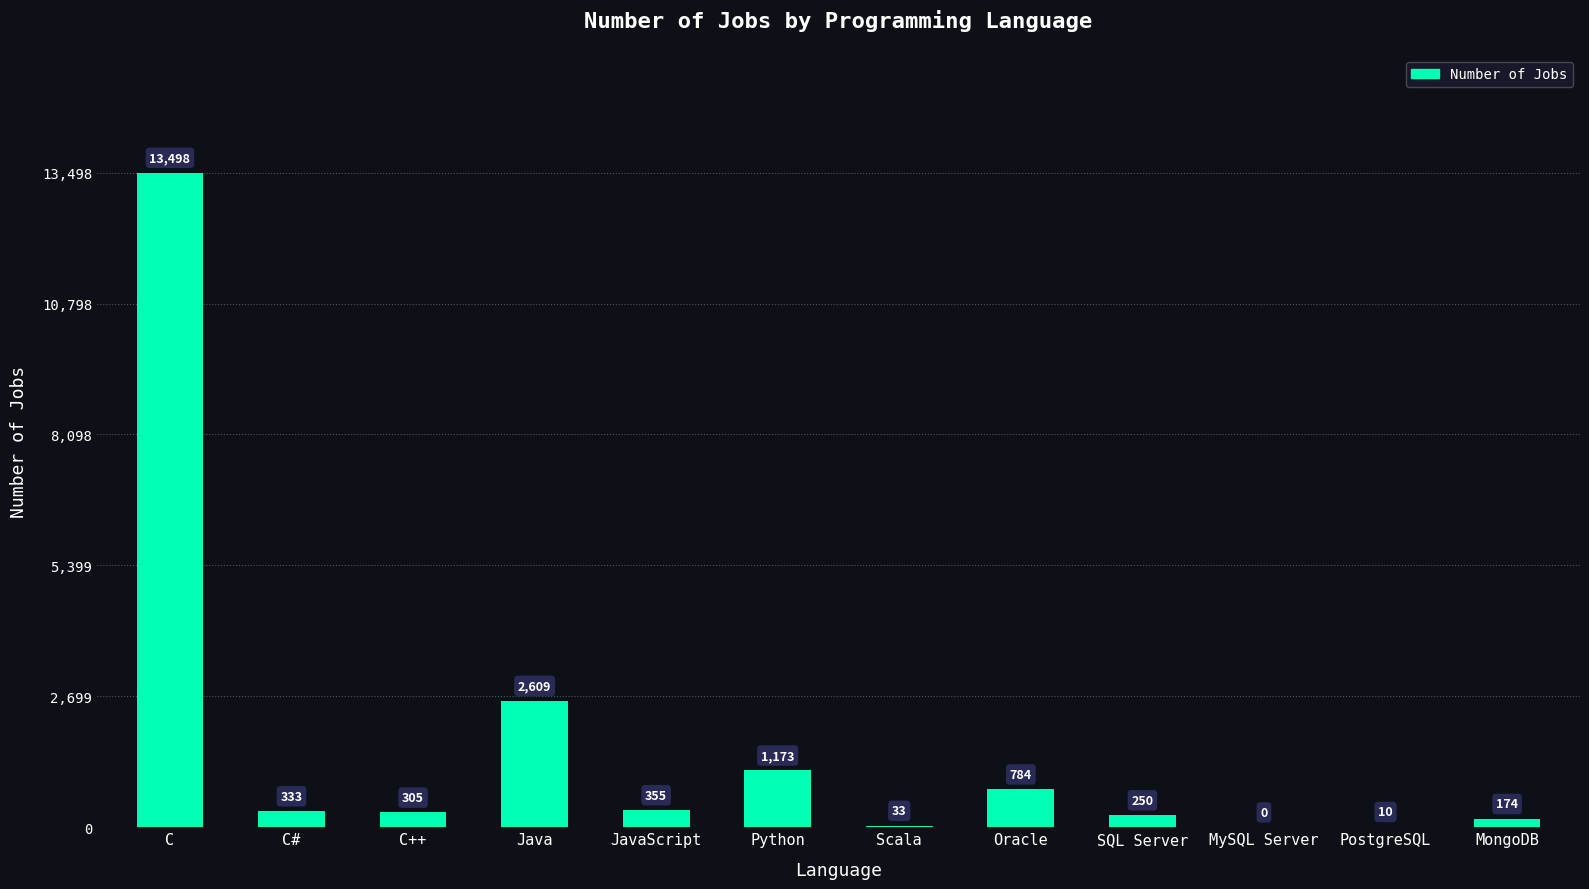

Approximately how many times larger is the value at Oracle compared to Scala?

23.8